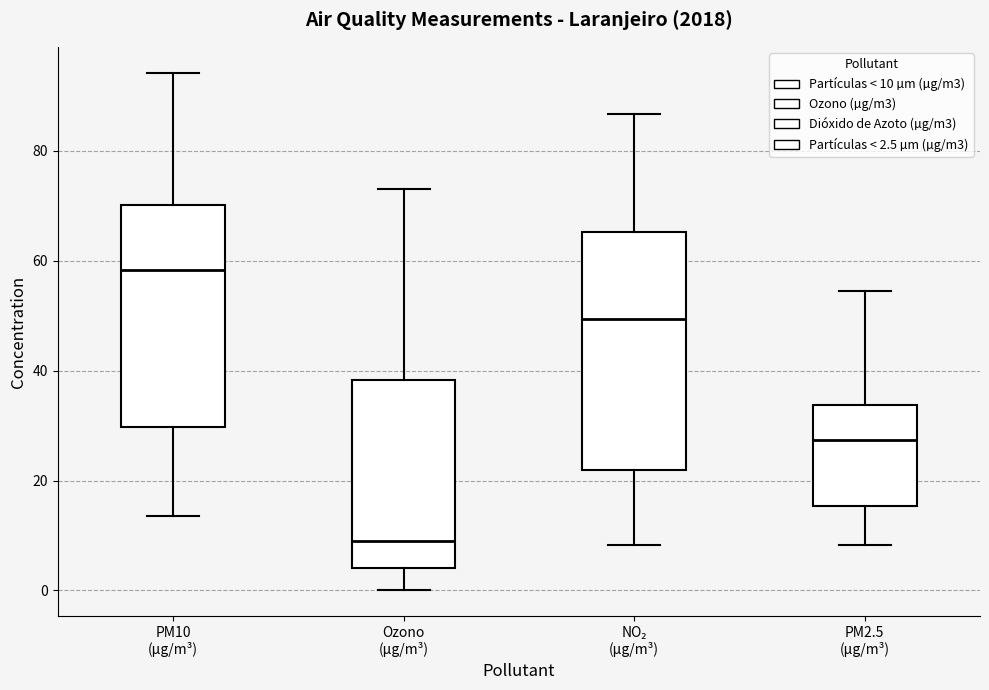

Reading left to right, read every box against the y-axis: the position of its median line, the range the box covers, and the ends of its whiskers. The values are not printed on the chart, so give them approximately, as read against the axis.

PM10 (µg/m³): median 58, box 30 to 70, whiskers 14 to 94
Ozono (µg/m³): median 10, box 4 to 38, whiskers 0 to 74
NO₂ (µg/m³): median 50, box 22 to 66, whiskers 8 to 86
PM2.5 (µg/m³): median 28, box 16 to 34, whiskers 8 to 54